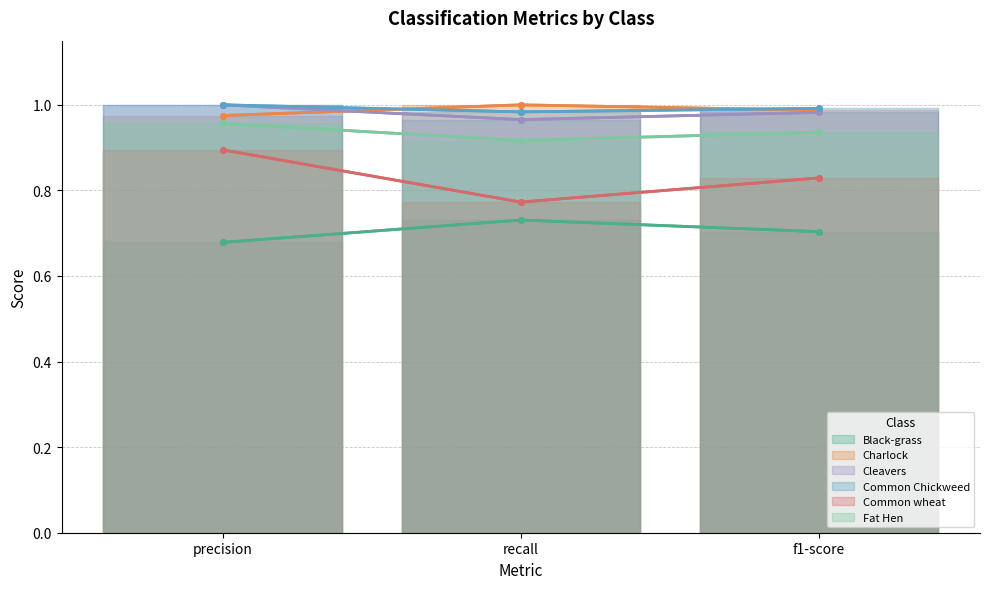

The Fat Hen series shows 0.9 at recall. True or false?

True